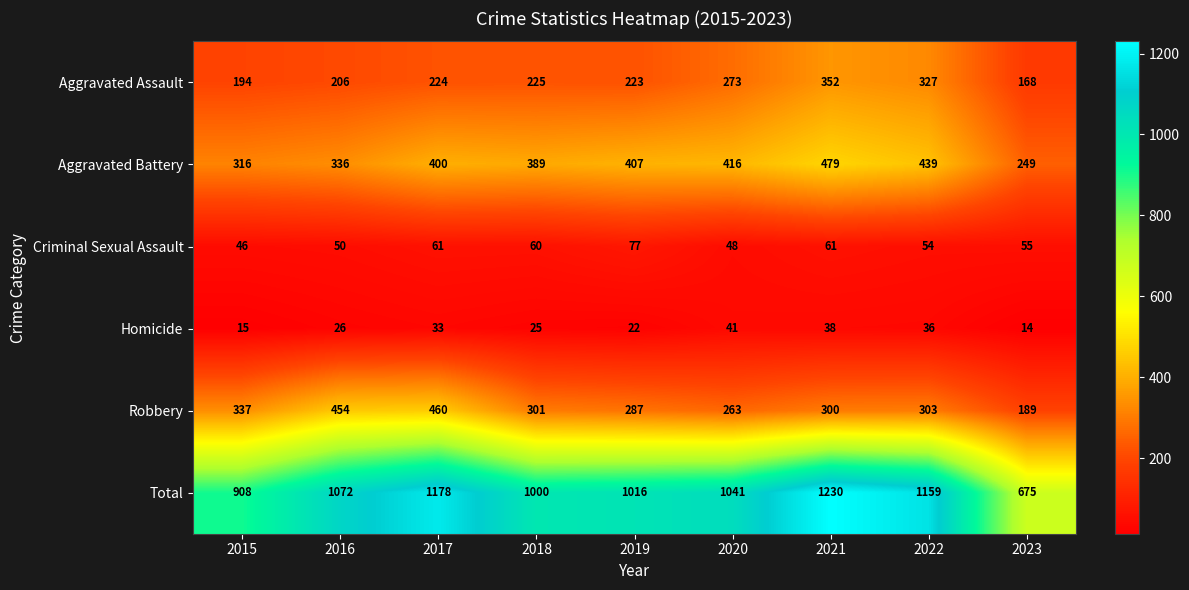

What is the sum of all Total values?

9279